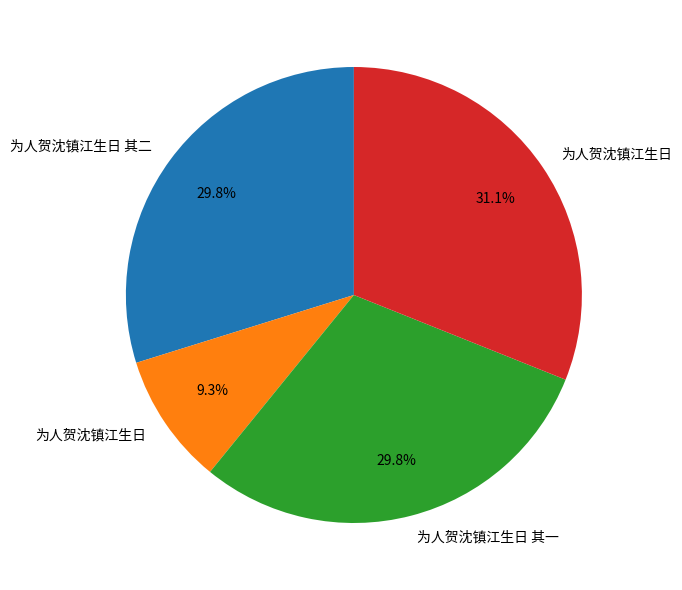

Is there a majority slice in this chart?

No